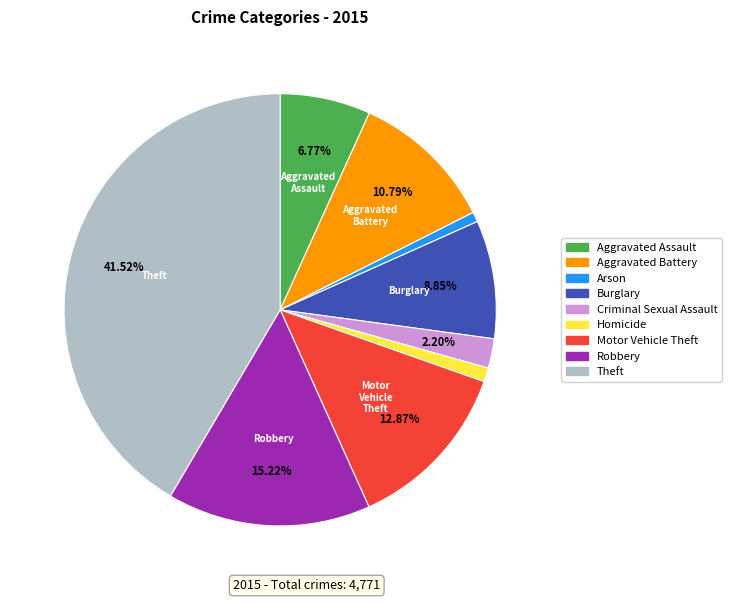

Which slice is the largest?

Theft